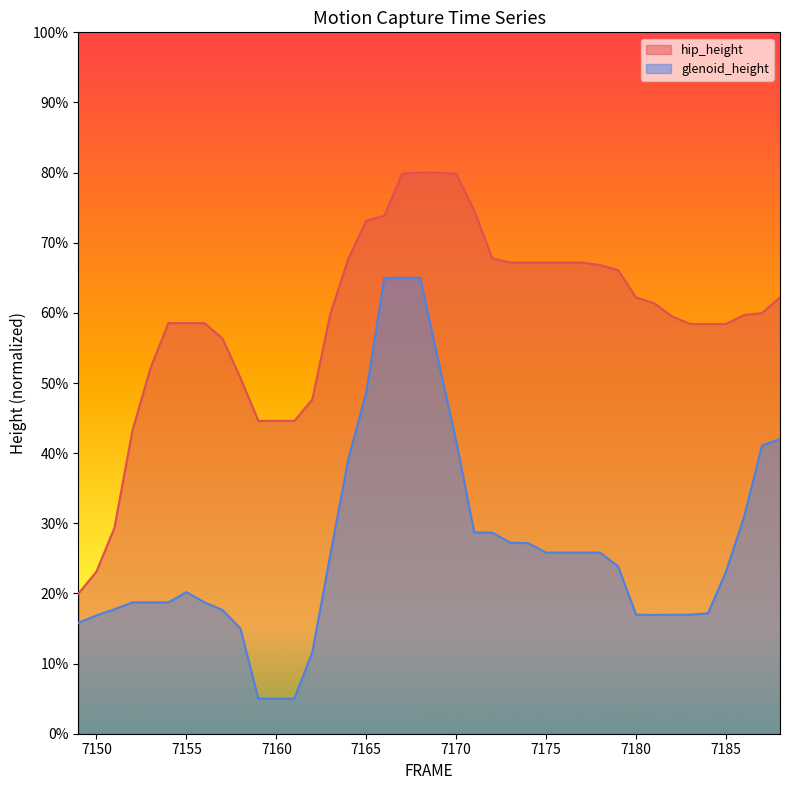

Is it true that hip_height equals 0.9 at 7155?

False